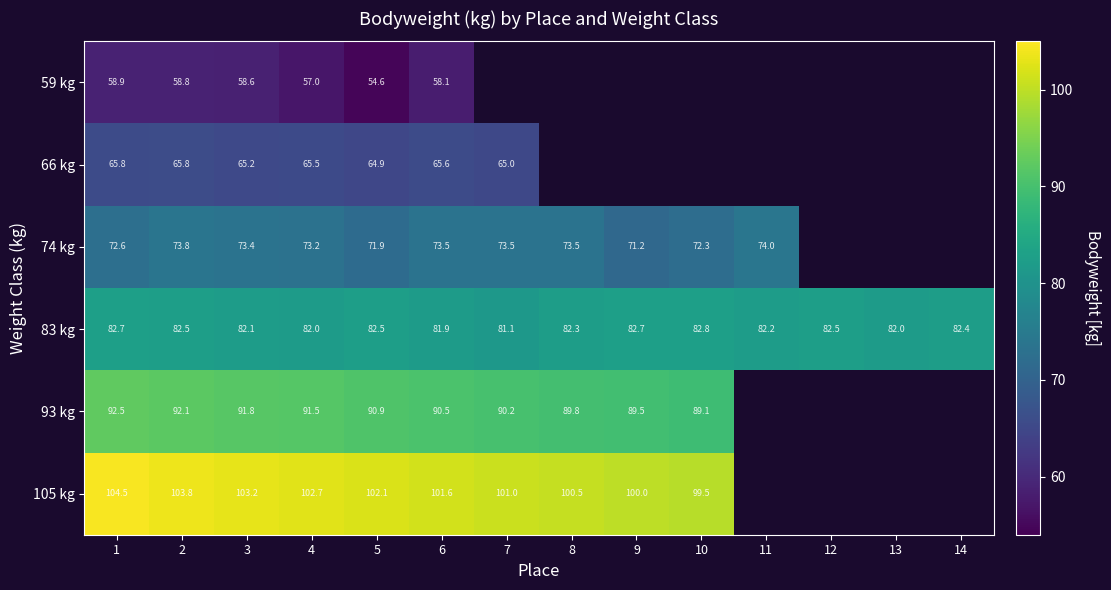

Is the value of 93 kg at 6 greater than the value of 83 kg at 3?

Yes